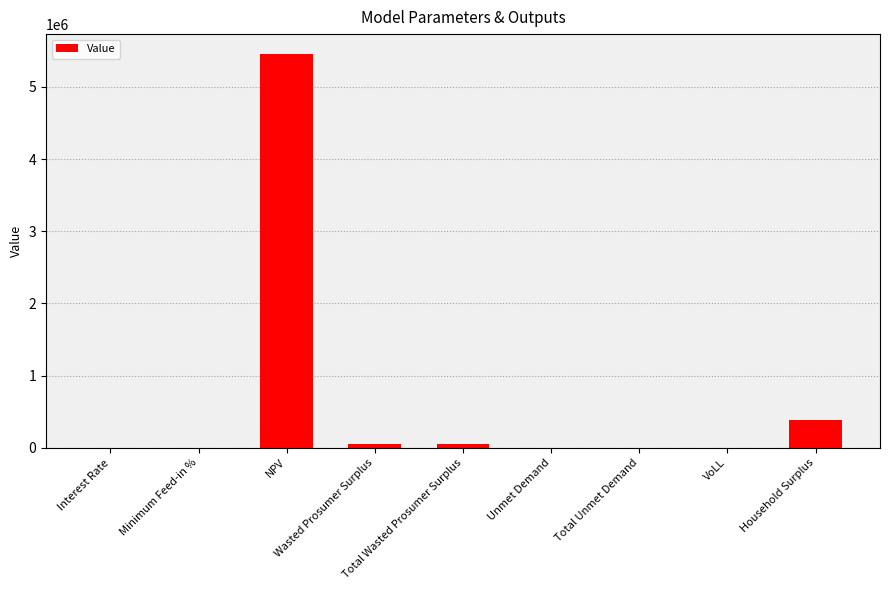

Where is the data nearest to the value 2728433?

Household Surplus